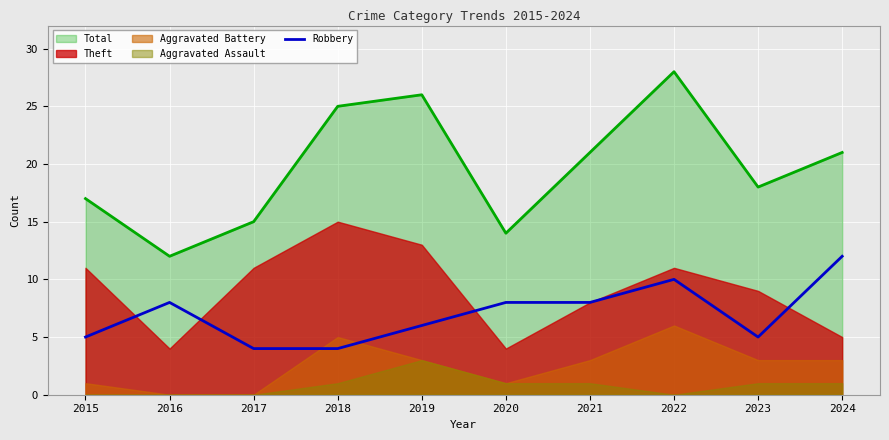

Which label corresponds to the smallest value in the chart?

2017